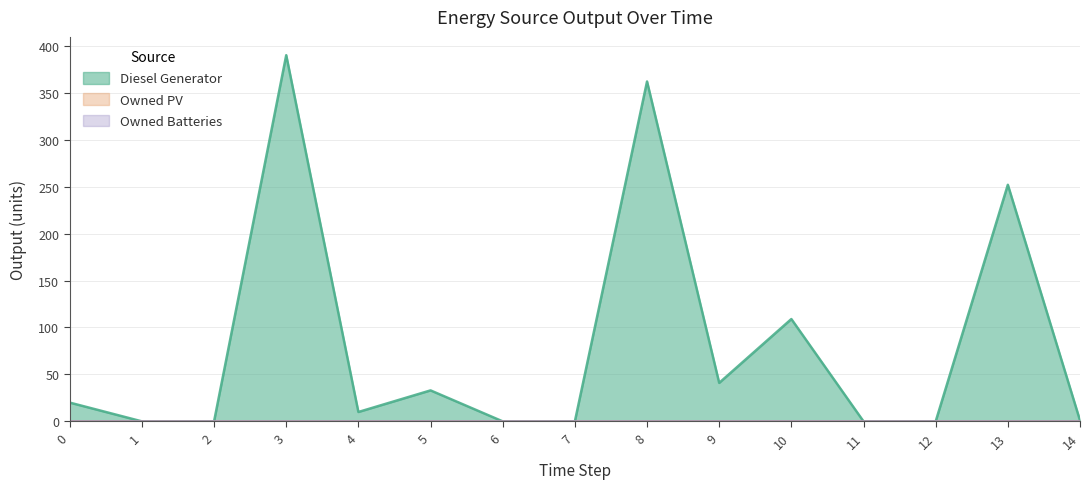

What is the approximate value of Diesel Generator at 14?

1